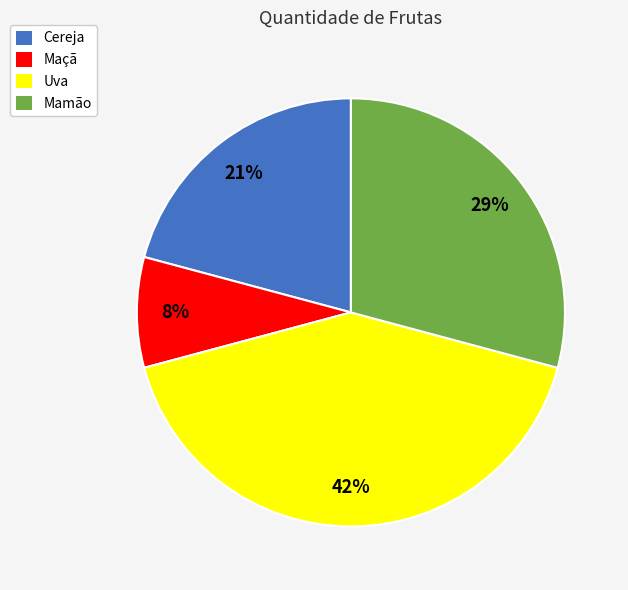

Which slice is the smallest?

Maçã